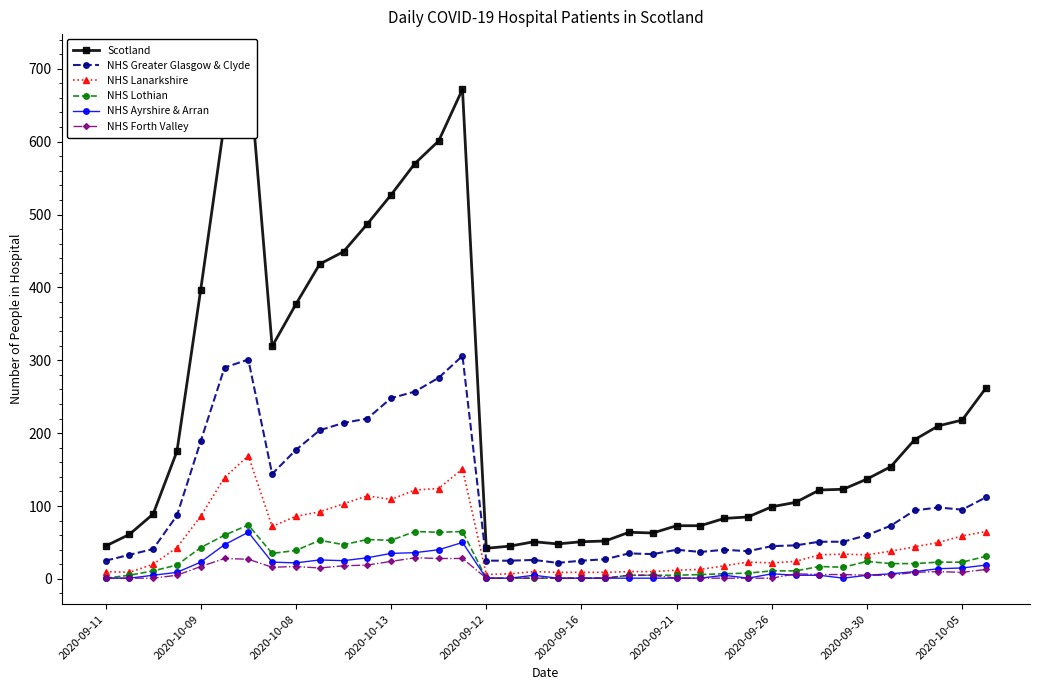

What is the difference between the highest and lowest values at 33?

149